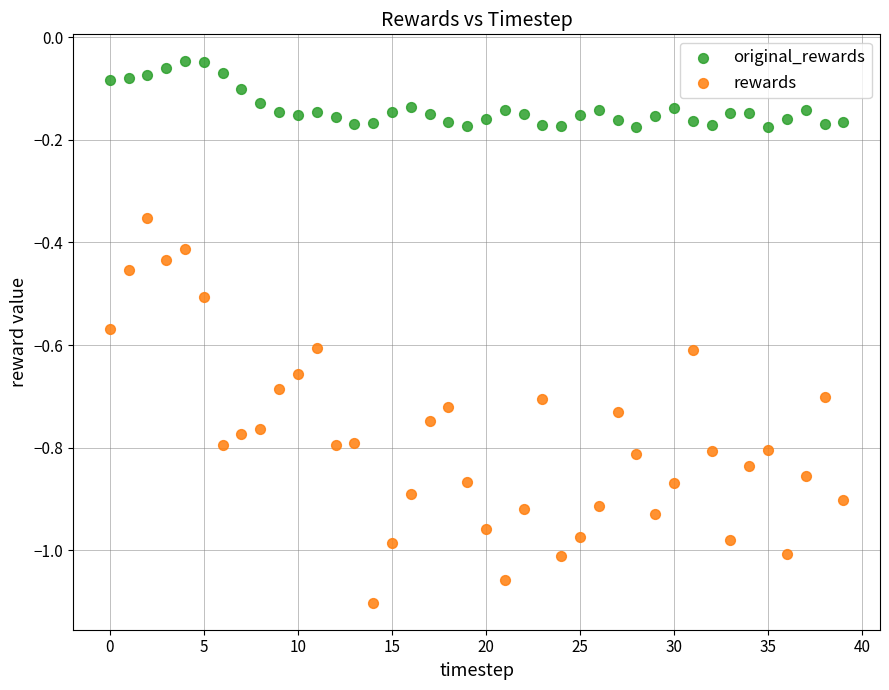

Which series has the largest Y range (max minus min)?

rewards